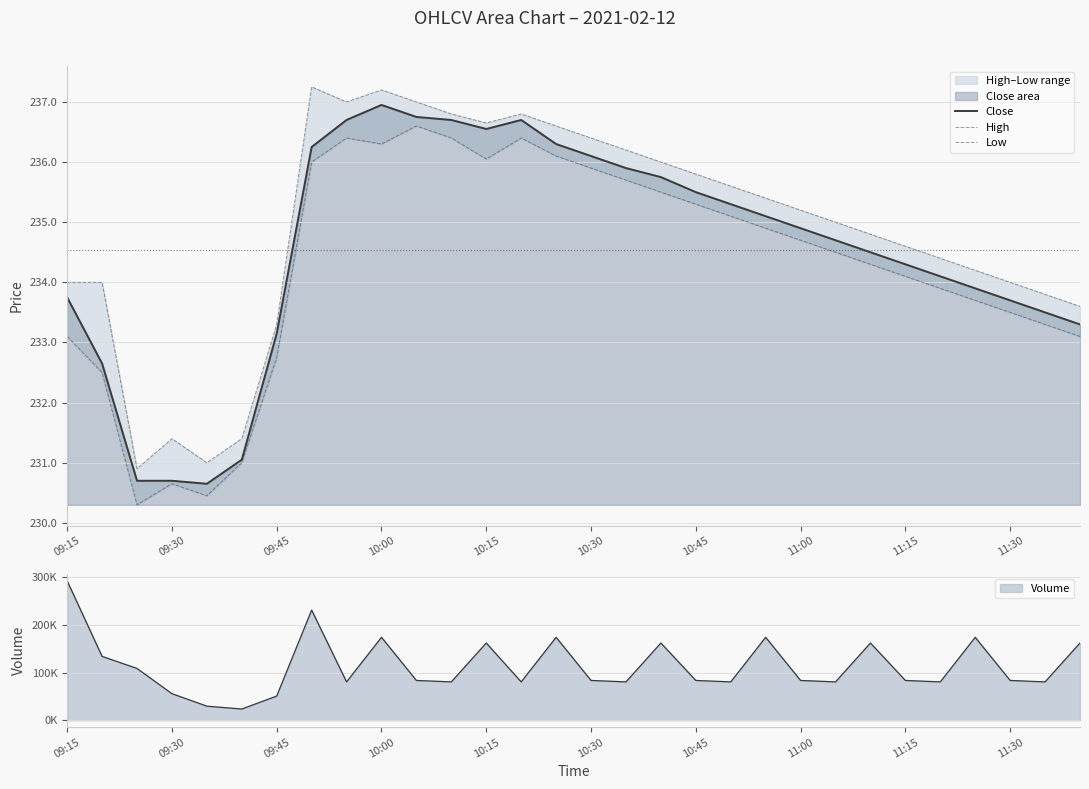

What is the highest value of the Close series?

236.9